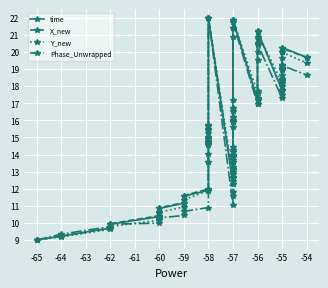

Reading left to right, transcribe all the data shown in this chart.

time: 9.0	9.2	9.7	9.9	10.4	10.6	10.8	11.2	11.6	11.9	14.5	14.6	14.9	15.4	15.7	22.0	12.3	12.9	13.2	13.6	13.8	14.2	15.9	16.2	16.7	21.4	21.9	17.2	17.3	20.5	20.9	21.2	17.8	18.0	18.4	19.0	19.3	20.0	20.3	19.7
X_new: 9.0	9.2	9.7	10.0	10.4	10.6	10.9	11.2	11.6	12.0	14.6	14.7	14.9	15.4	15.7	22.0	12.4	13.0	13.3	13.7	13.9	14.3	15.9	16.2	16.7	21.4	21.9	17.2	17.3	20.5	20.8	21.2	17.8	18.0	18.3	19.0	19.3	20.0	20.2	19.7
Y_new: 9.0	9.2	9.6	9.8	10.2	10.3	10.6	10.9	11.4	11.9	14.7	14.7	15.0	15.5	15.7	22.0	12.7	13.3	13.5	14.0	14.2	14.4	16.0	16.5	17.2	21.4	21.9	17.6	17.7	20.4	20.8	21.1	18.2	18.4	18.2	18.7	18.9	19.7	20.0	19.3
Phase_Unwrapped: 9.0	9.3	9.8	9.9	10.0	10.2	10.3	10.4	10.7	10.9	13.6	13.6	14.1	14.8	15.3	22.0	11.0	11.6	11.8	12.3	12.6	13.1	15.6	16.0	16.5	20.9	21.7	16.9	17.0	19.5	20.0	20.5	17.3	17.5	17.7	18.2	18.4	19.0	19.2	18.7